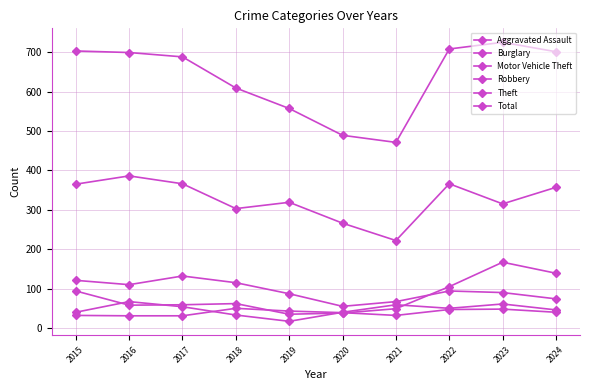

True or false: Burglary and Motor Vehicle Theft intersect in this chart.

True